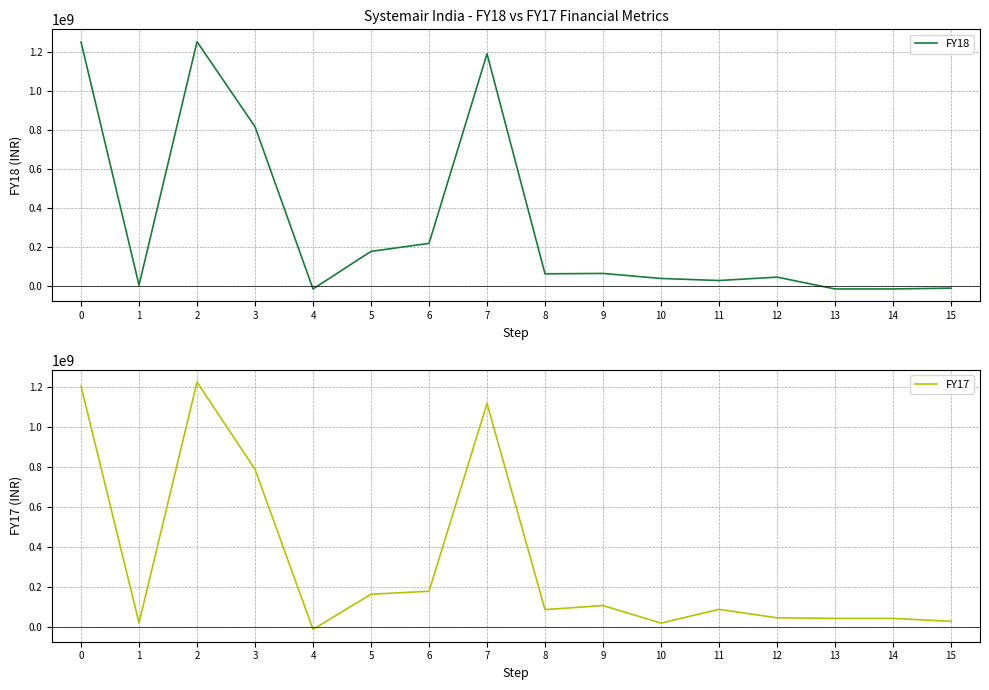

How many negative values does the FY18 series have?

4